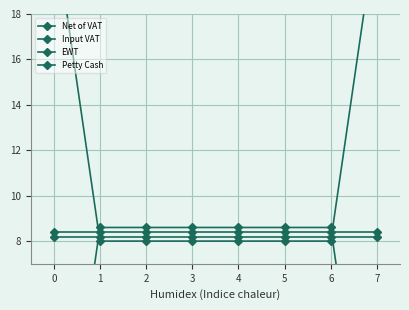

After their last crossing, which series has the higher values: Input VAT or Net of VAT?

Net of VAT